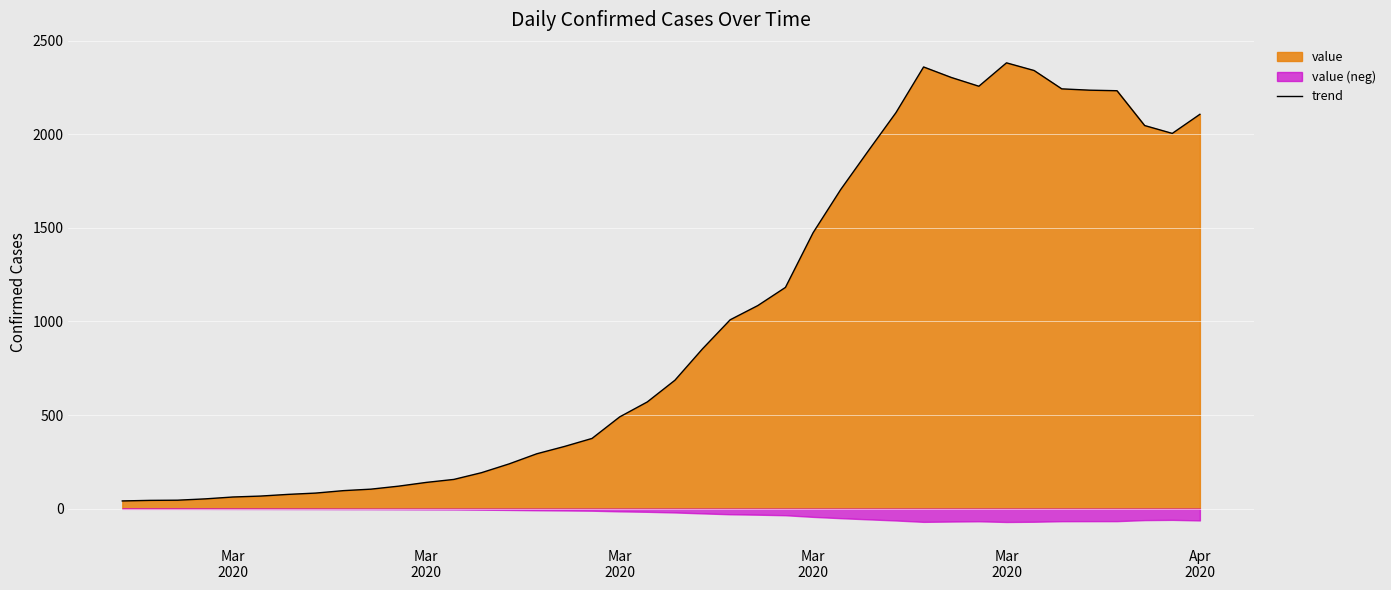

Reading left to right, list all the values displayed in this chart.

41	44	45	52	62	67	76	83	96	104	120	140	156	192	239	293	332	375	490	570	686	854	1009	1085	1182	1474	1705	1912	2116	2360	2304	2257	2382	2341	2243	2236	2233	2047	2005	2107